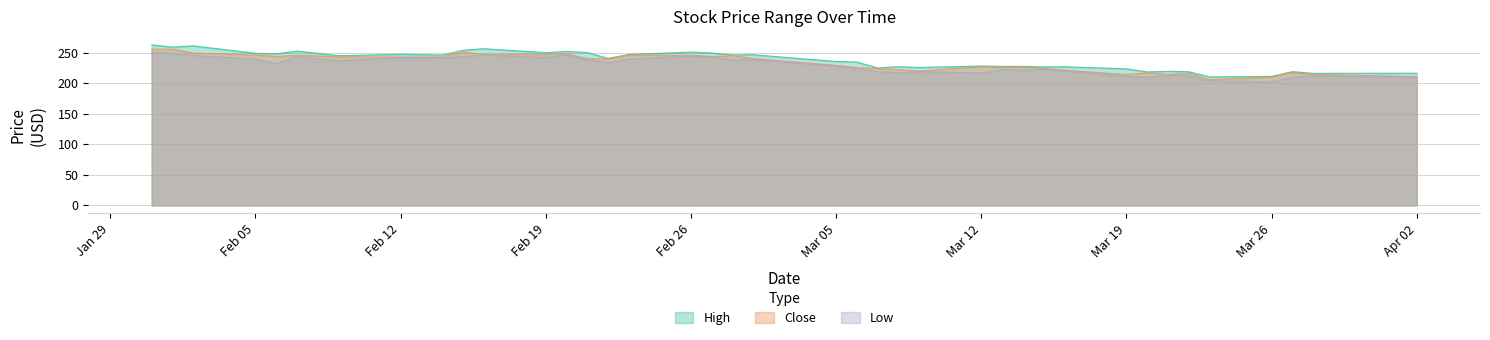

True or false: Low and Close intersect in this chart.

False